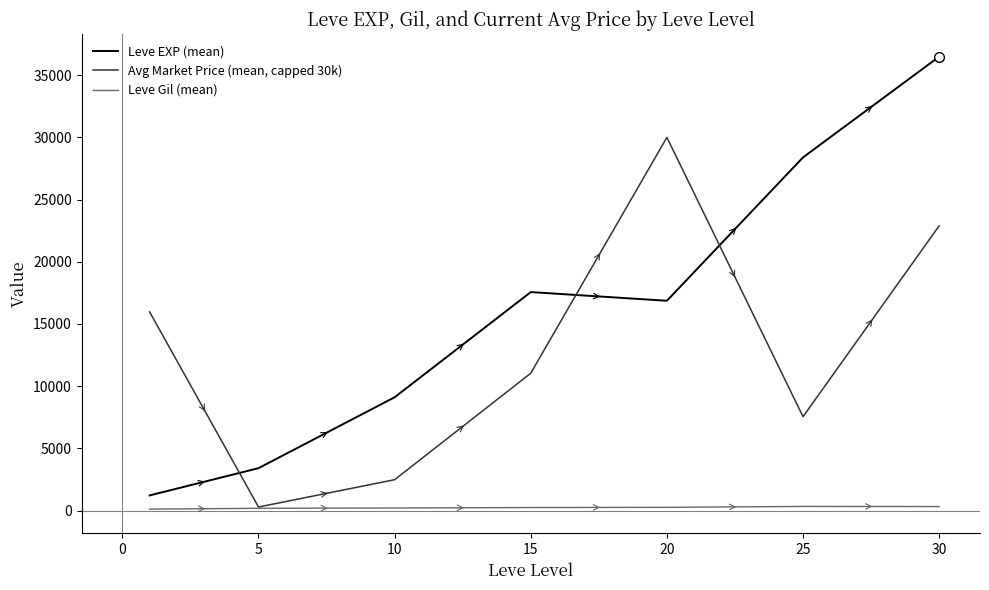

Which series has the largest total across all categories?

Leve EXP (mean)